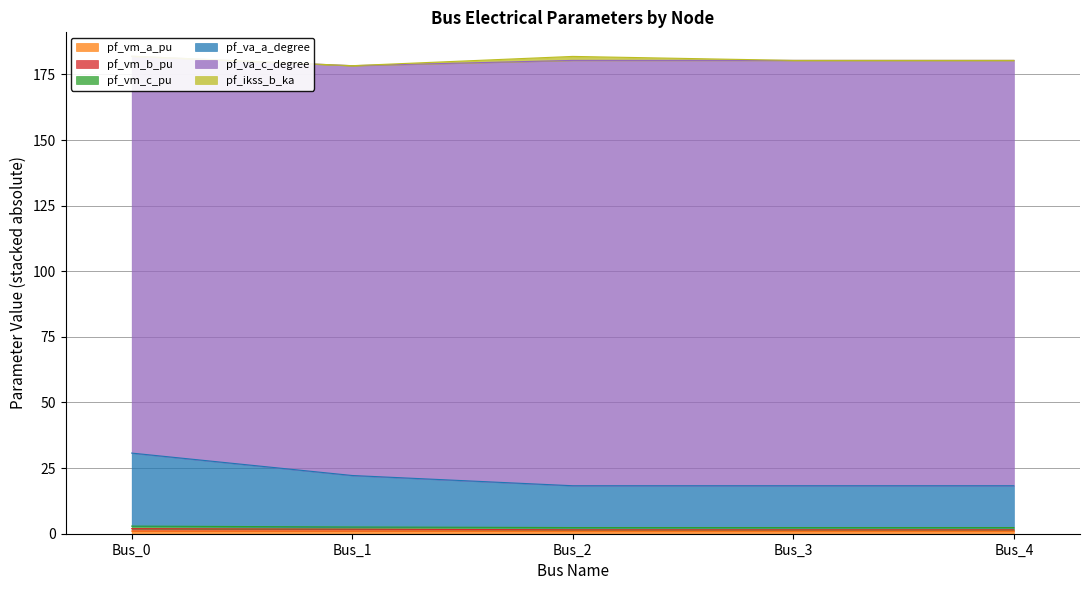

What is the total value across all series at Bus_2?

23.1